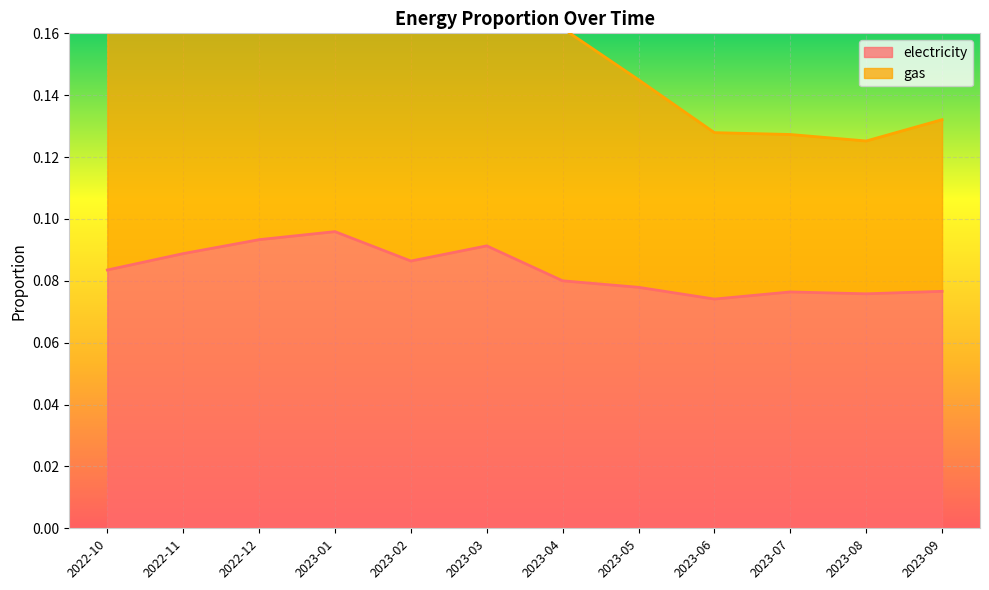

Between 2022-11 and 2023-07, which series saw the biggest shift?

gas